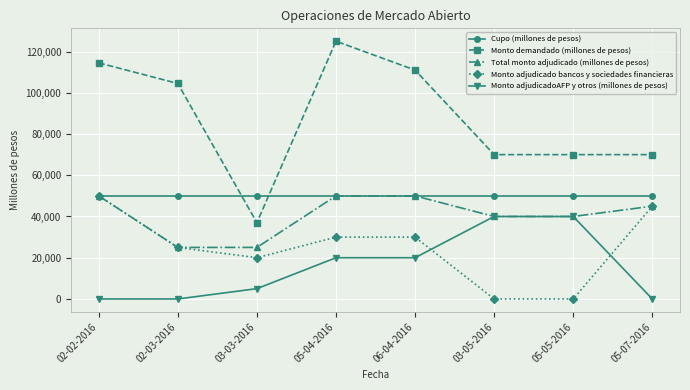

Count the number of categories in the chart.

8